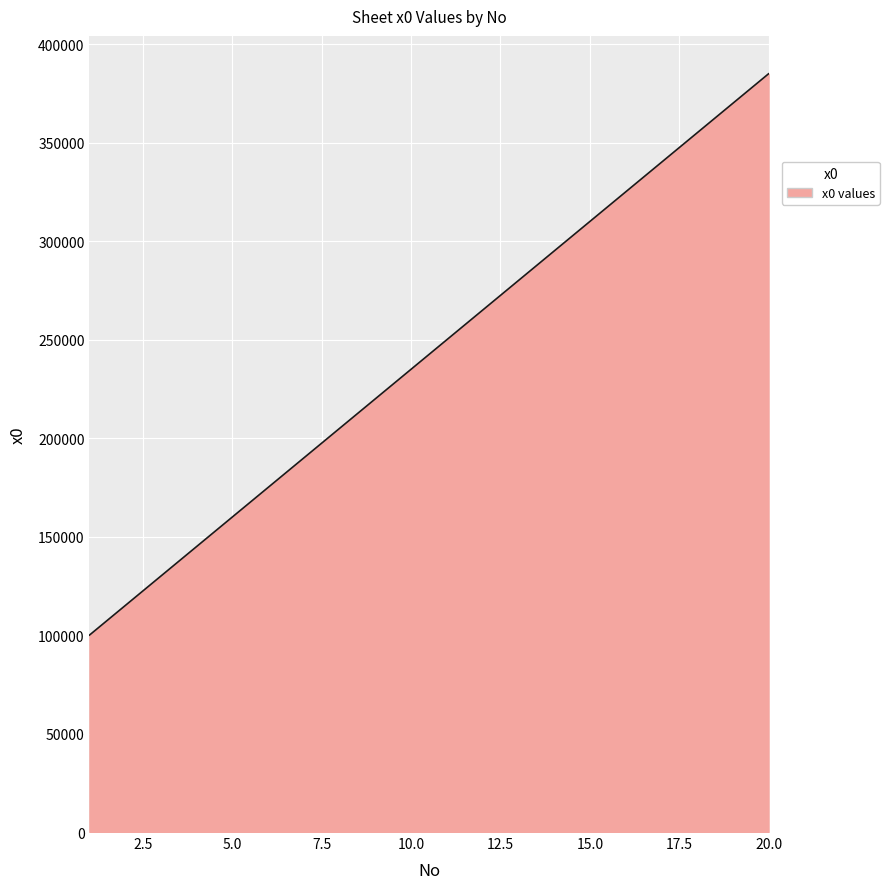

Count the number of categories in the chart.

300